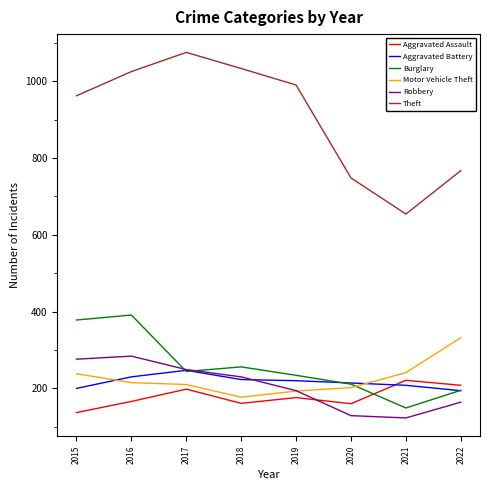

At which category is the sum across all series the highest?

2016